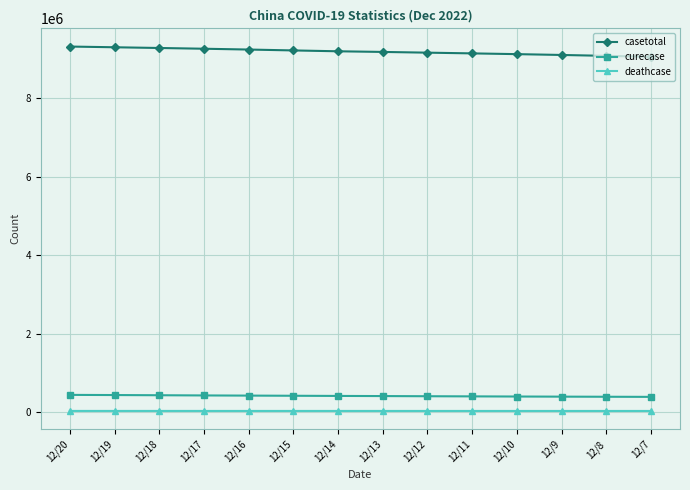

True or false: casetotal and deathcase intersect in this chart.

False